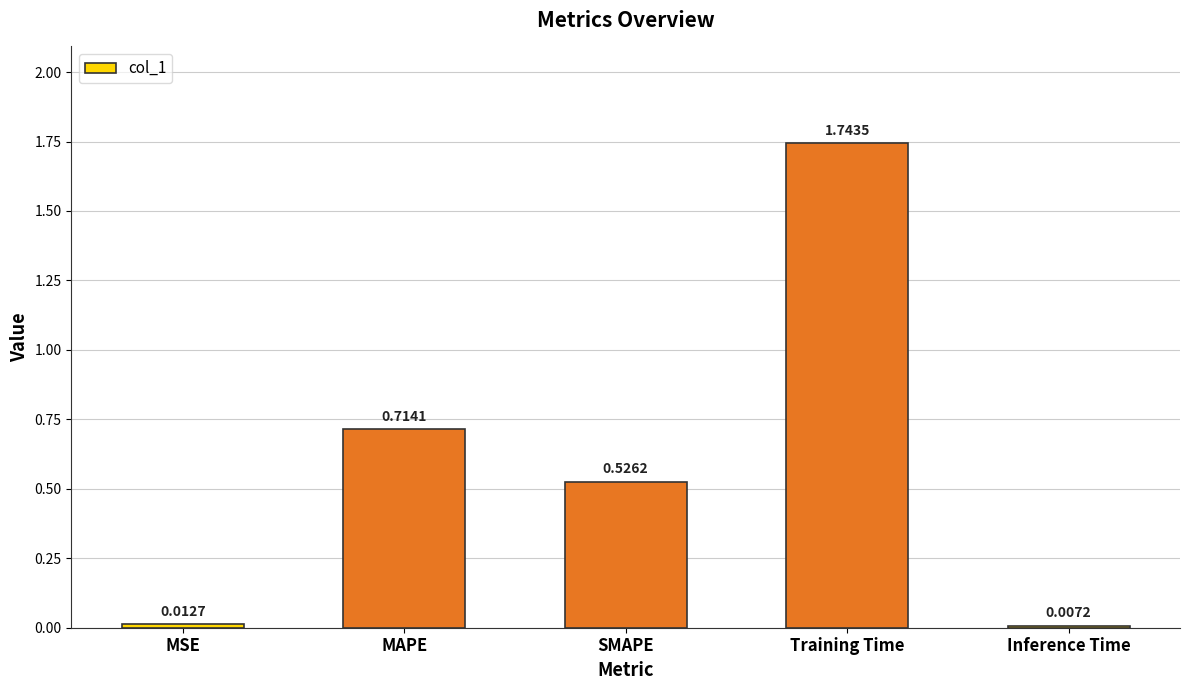

What is the label of the 3rd bar from the right?

SMAPE